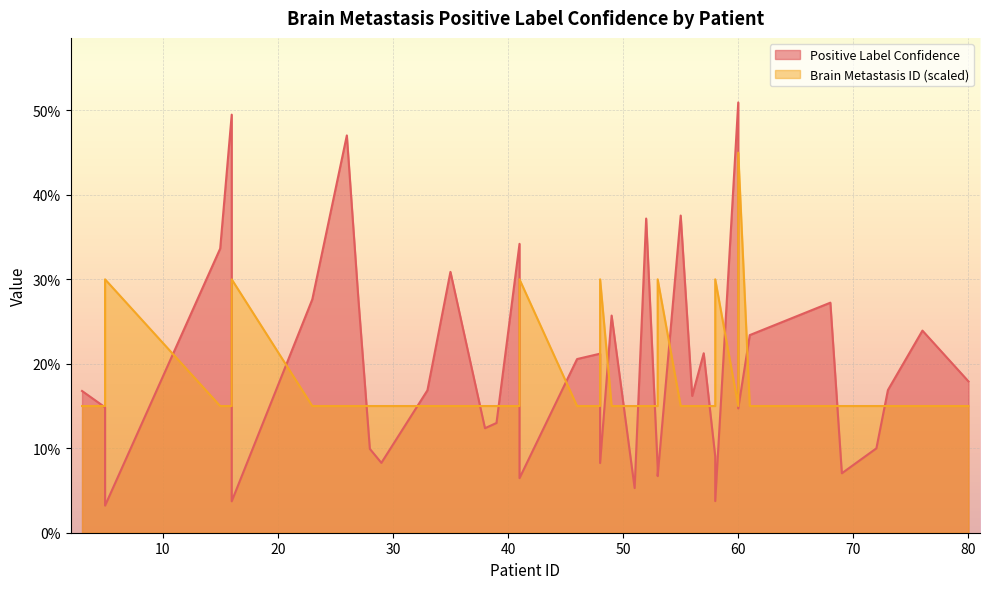

Reading left to right, transcribe all the data shown in this chart.

Positive Label Confidence: 0.2	0.1	0.0	0.3	0.5	0.0	0.3	0.5	0.3	0.1	0.1	0.2	0.3	0.1	0.1	0.3	0.1	0.2	0.2	0.1	0.3	0.1	0.4	0.1	0.1	0.4	0.2	0.2	0.1	0.0	0.5	0.2	0.1	0.2	0.3	0.1	0.1	0.2	0.2	0.2
Brain Metastasis ID: 0.1	0.1	0.3	0.1	0.1	0.3	0.1	0.1	0.1	0.1	0.1	0.1	0.1	0.1	0.1	0.1	0.3	0.1	0.1	0.3	0.1	0.1	0.1	0.1	0.3	0.1	0.1	0.1	0.1	0.3	0.1	0.3	0.4	0.1	0.1	0.1	0.1	0.1	0.1	0.1